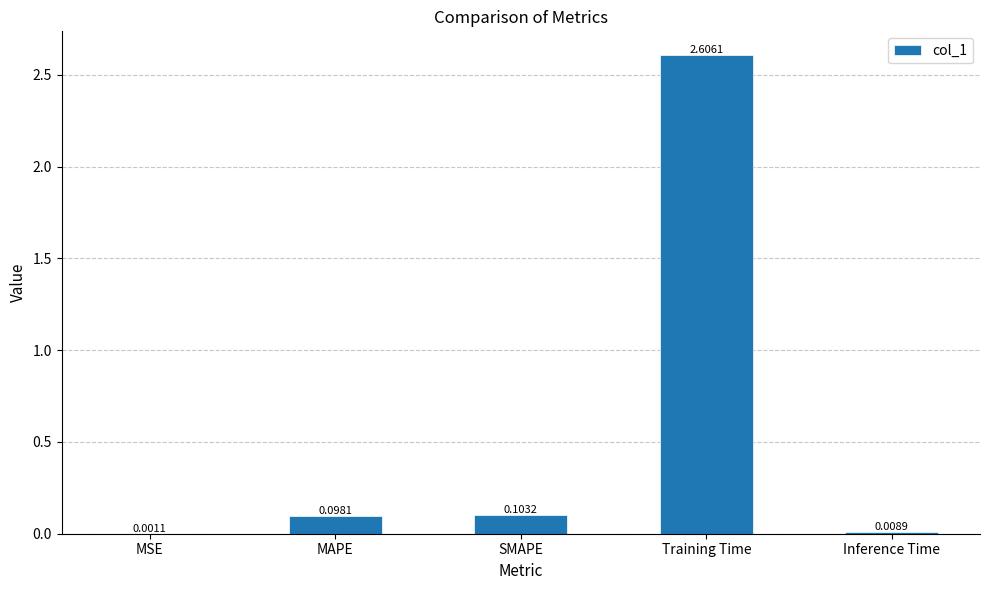

What is the sum of all values?

2.8